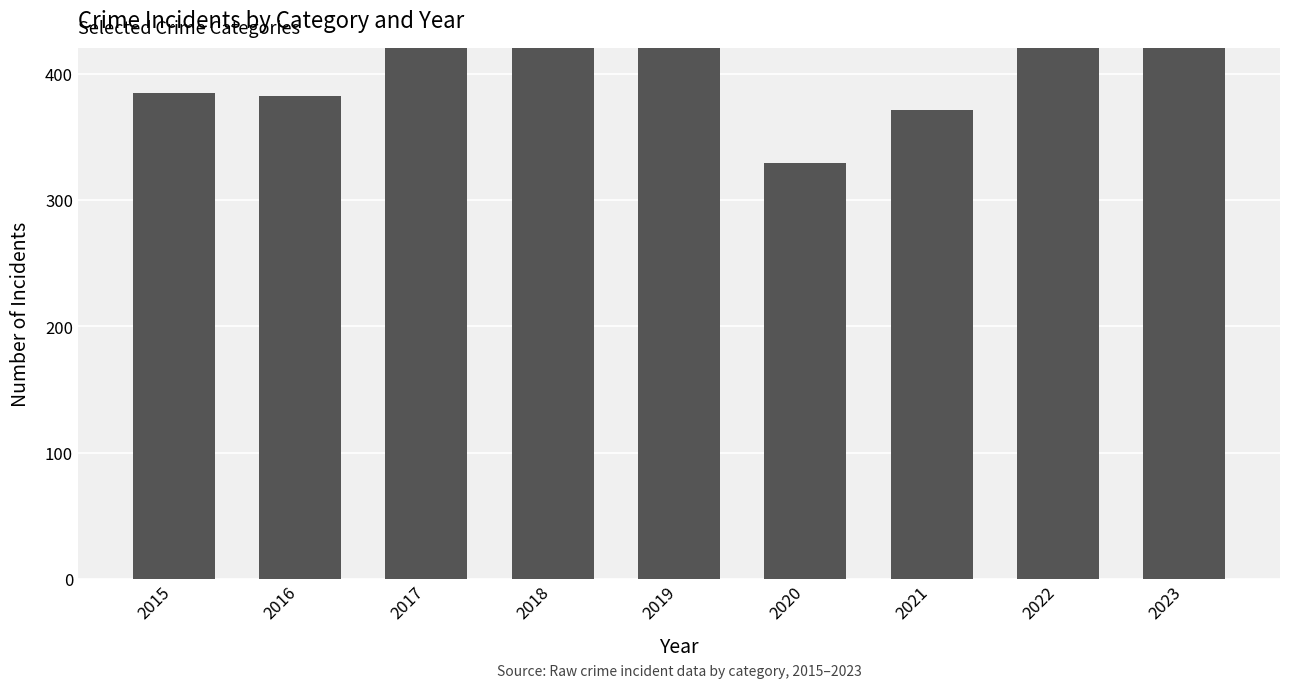

Rank the categories by value from lowest to highest.

2020, 2021, 2016, 2015, 2019, 2018, 2017, 2022, 2023